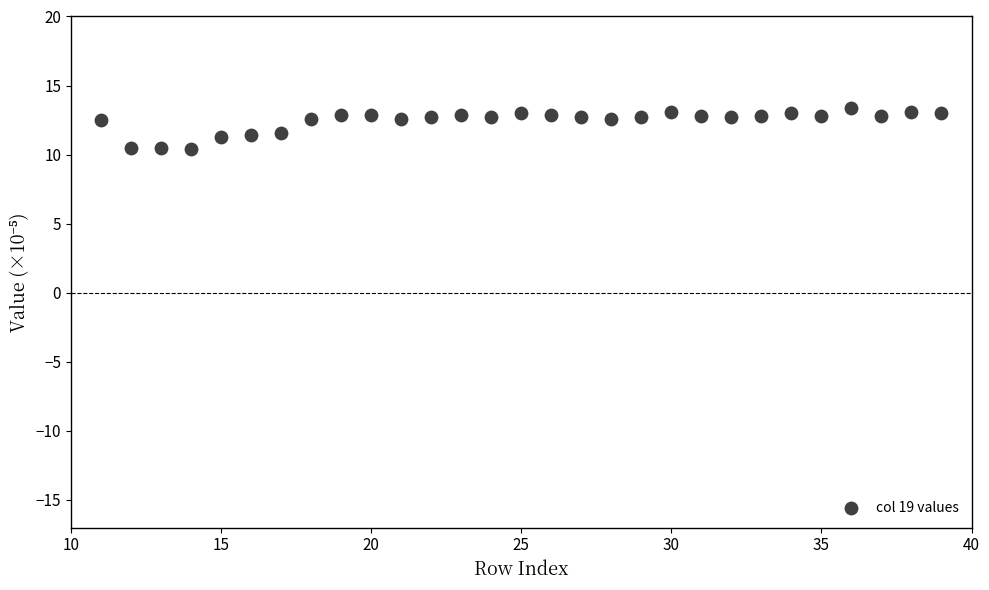

What is the range of X values (max minus min)?

28.0